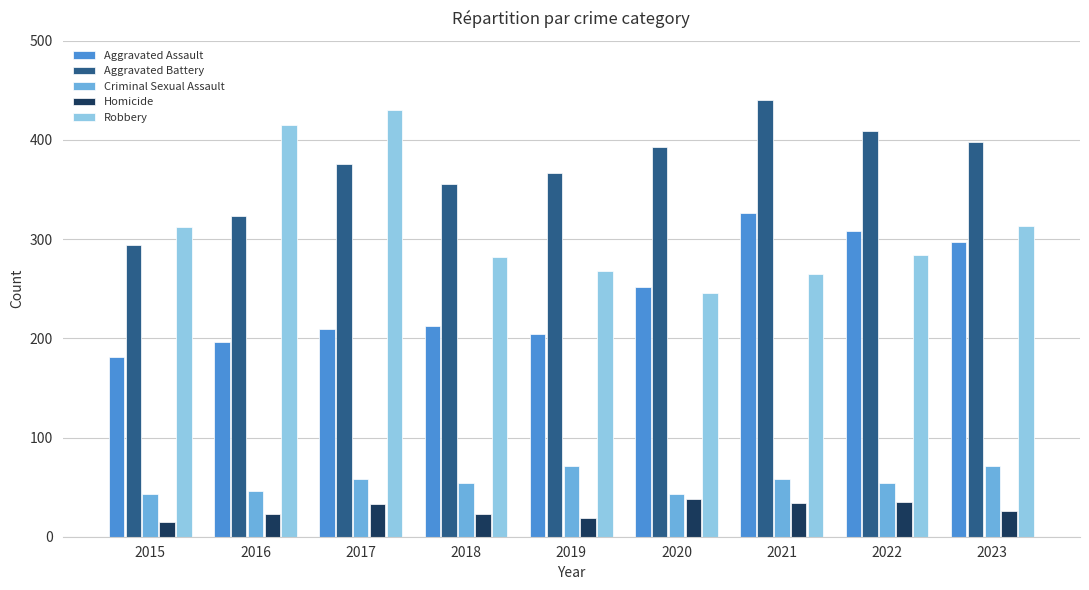

Is it true that Aggravated Battery equals 356 at 2018?

True